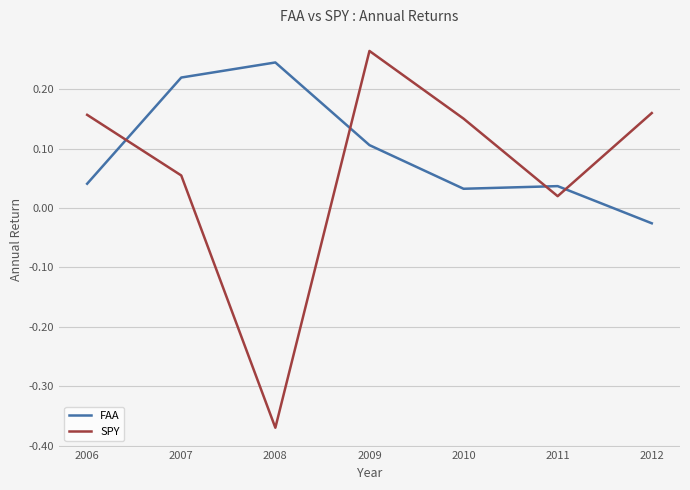

At 2009, list the series in order from largest to smallest.

SPY, FAA